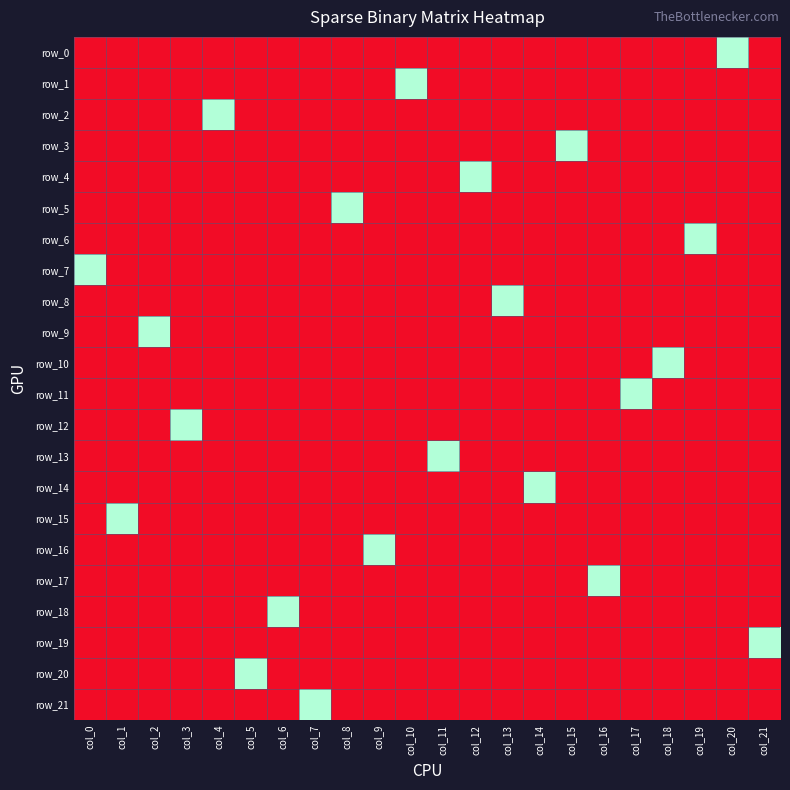

Rank the series at col_13 from lowest to highest value.

row_0, row_1, row_2, row_3, row_4, row_5, row_6, row_7, row_9, row_10, row_11, row_12, row_13, row_14, row_15, row_16, row_17, row_18, row_19, row_20, row_21, row_8